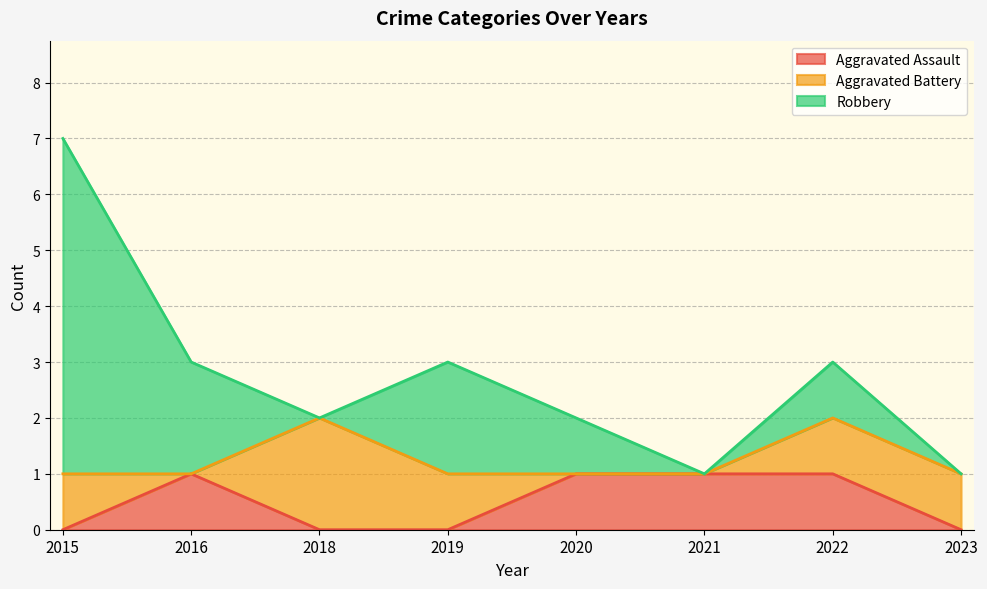

Reading left to right, transcribe all the data shown in this chart.

Aggravated Assault: 2015=0	2016=1	2018=0	2019=0	2020=1	2021=1	2022=1	2023=0
Aggravated Battery: 2015=1	2016=0	2018=2	2019=1	2020=0	2021=0	2022=1	2023=1
Robbery: 2015=6	2016=2	2018=0	2019=2	2020=1	2021=0	2022=1	2023=0